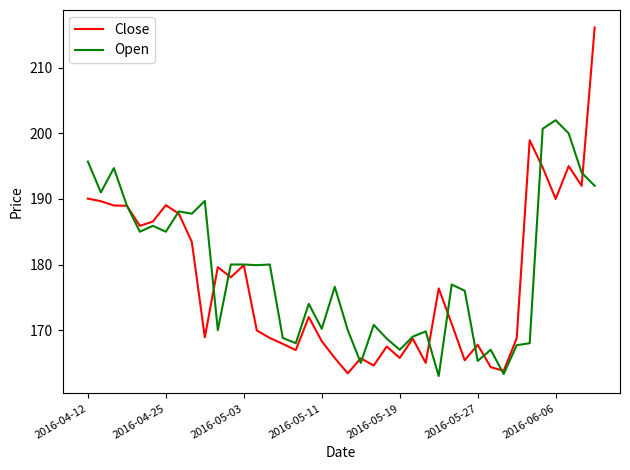

List the series in order of their overall mean, lowest first.

Close, Open